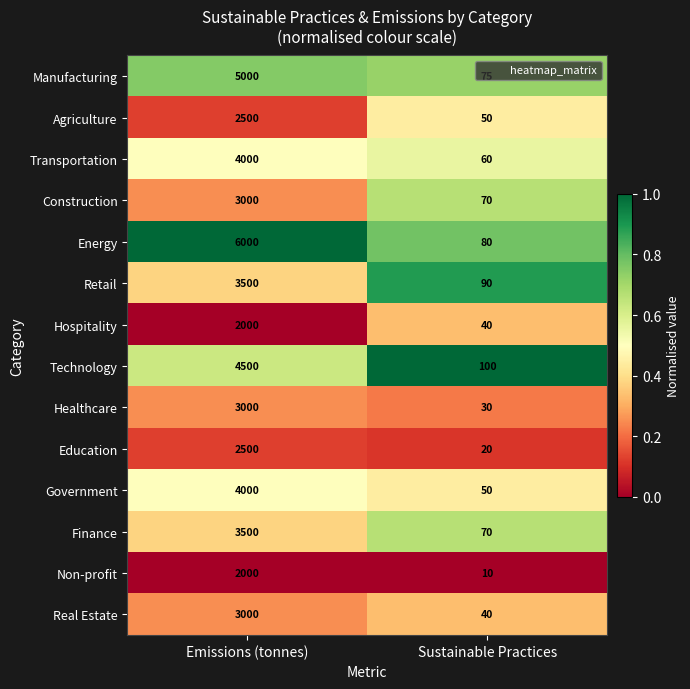

What is the smallest value displayed?

10